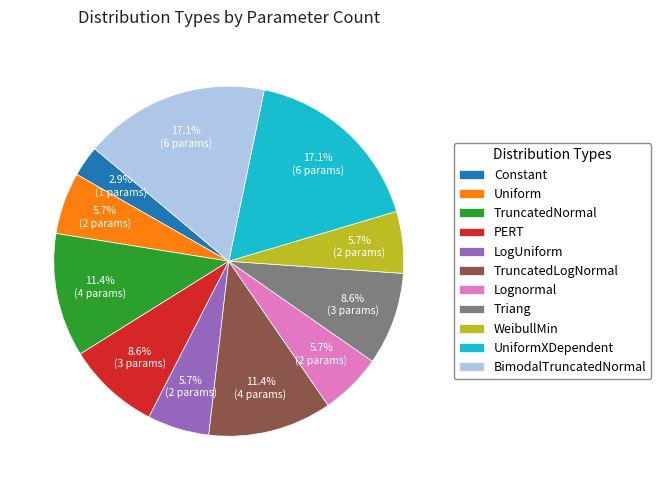

Is it true that Lognormal is 6% of the pie?

True